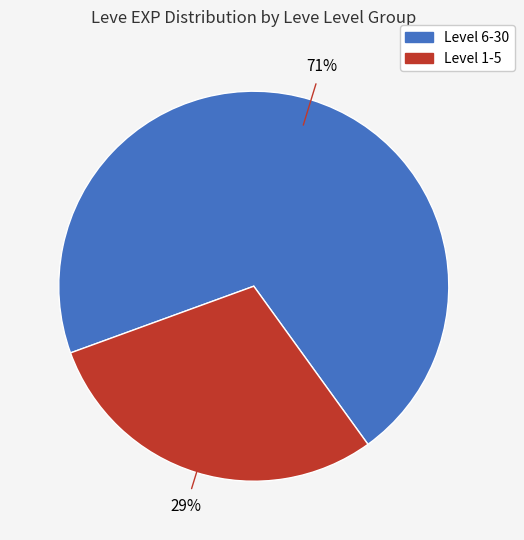

To the nearest percent, what is the average slice percentage?

50%